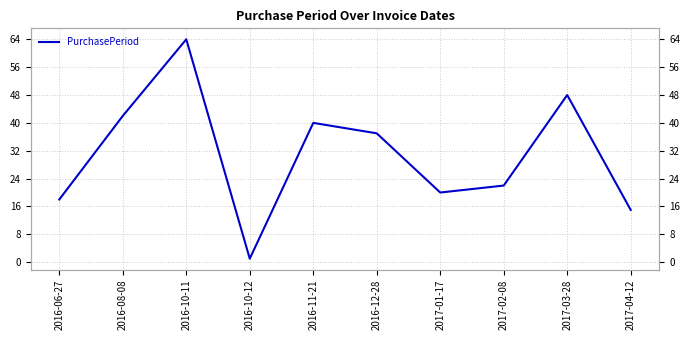

What is the value of the 1st point from the left?

18